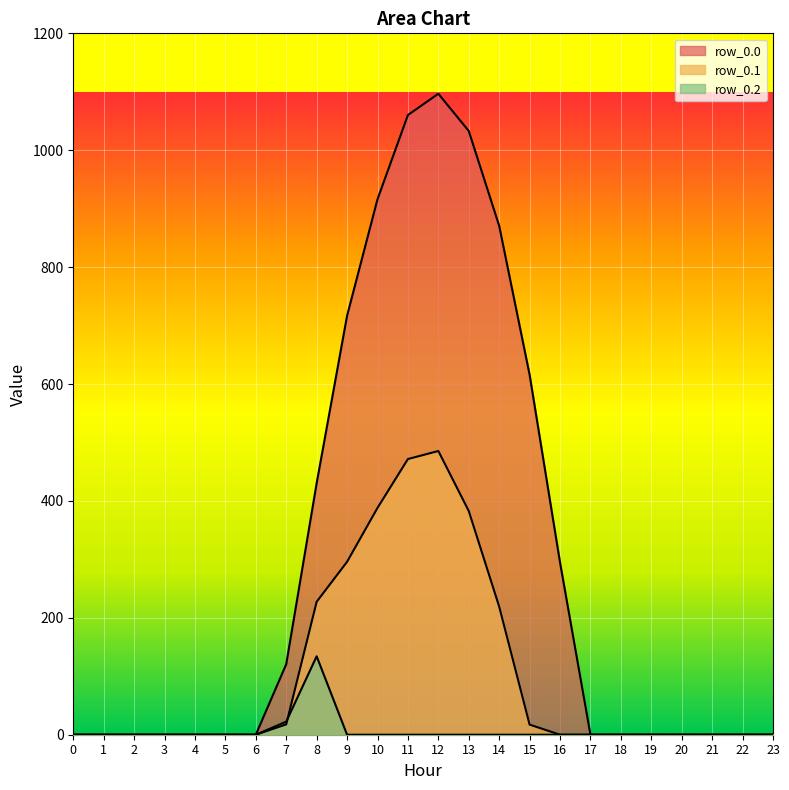

At how many categories does at least one series exceed 616?

6